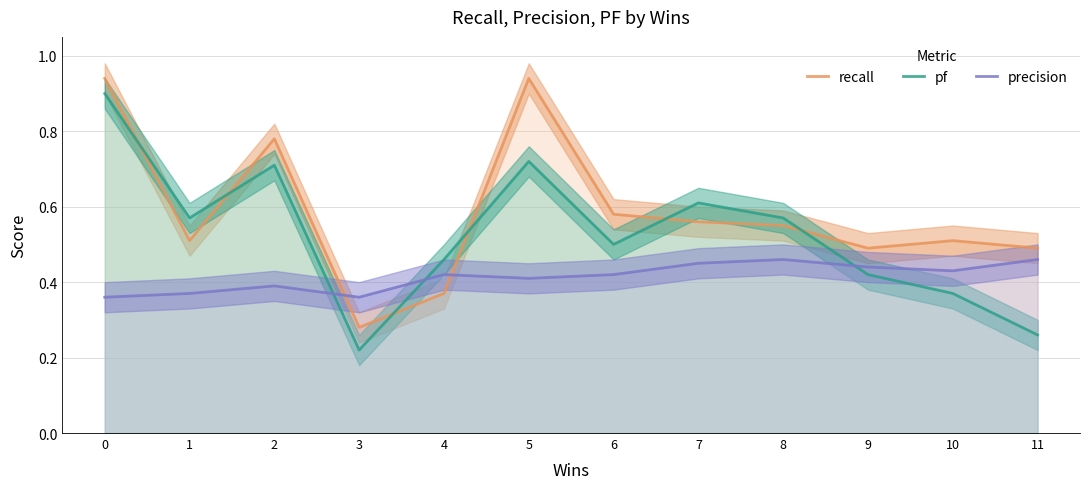

Where is pf nearest to the value 0?

3